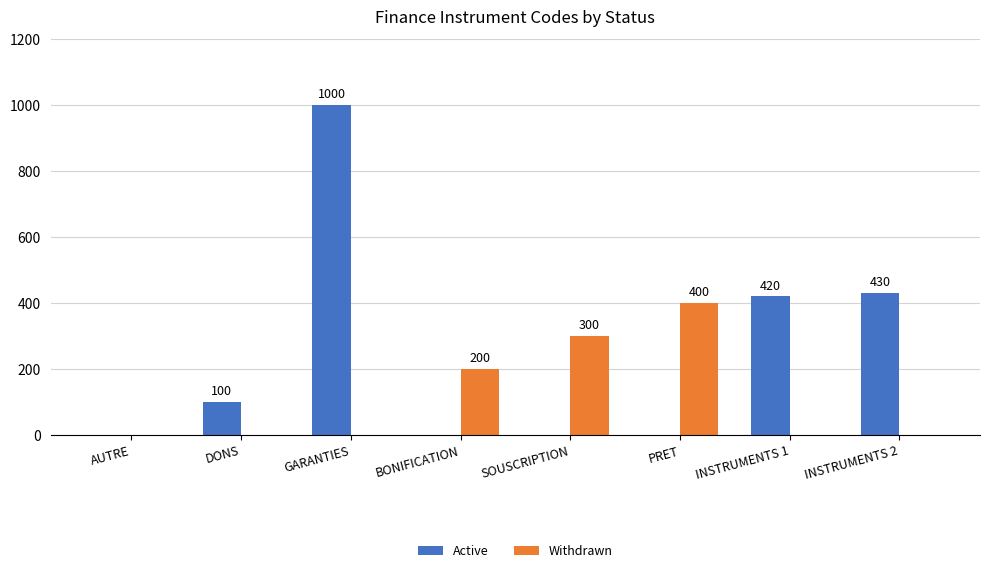

The value of Active at INSTRUMENTS 2 is 211. True or false?

False